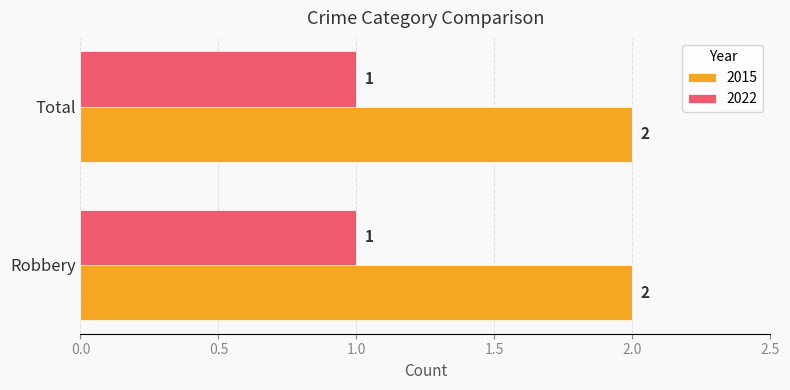

The value of 2015 at Robbery is 2. True or false?

True